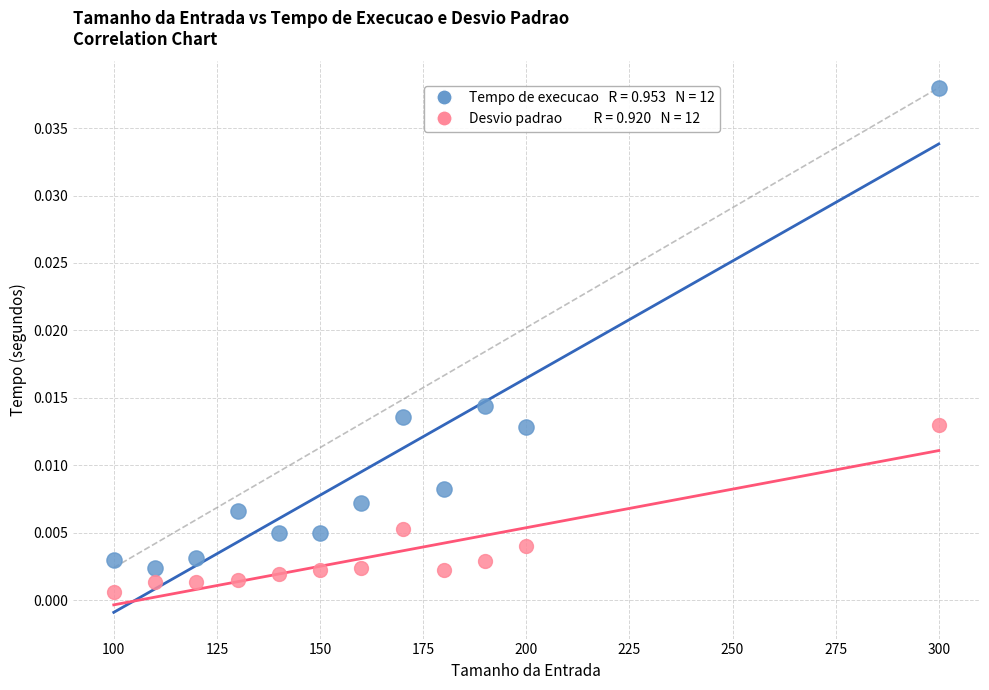

Across all data points, what is the range of X values (max minus min)?

200.0